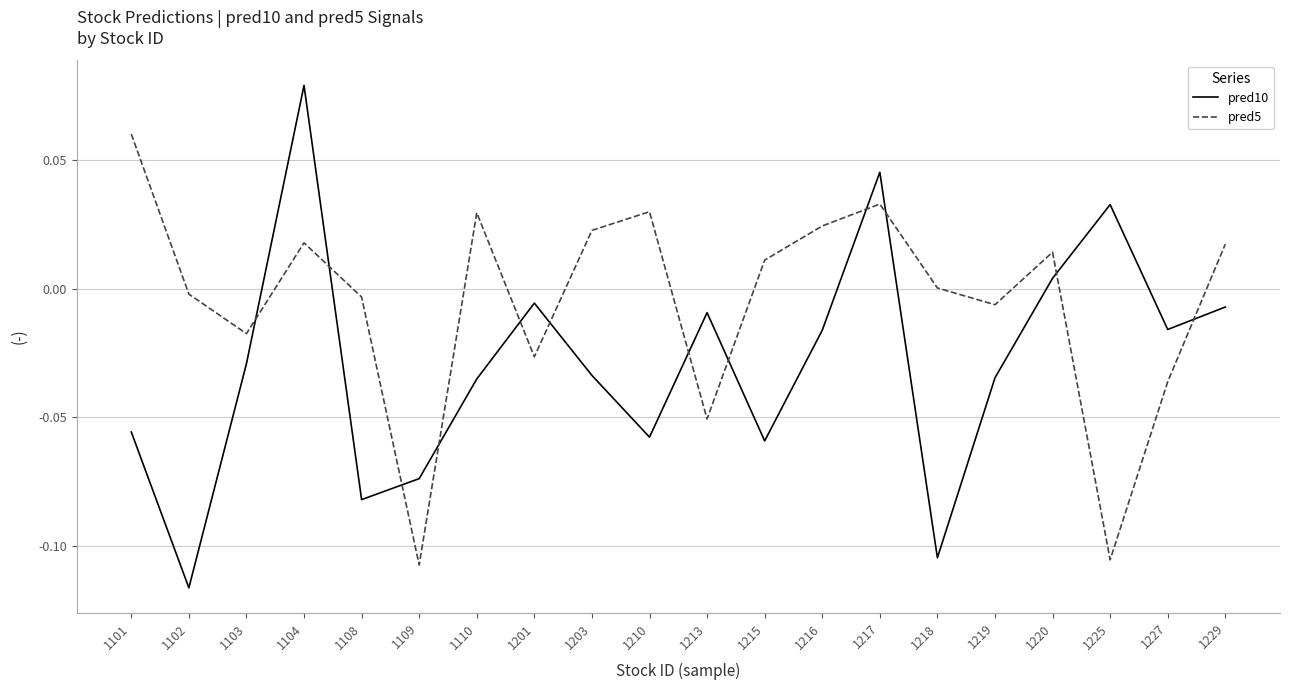

True or false: pred10 has more than 1 points higher than both neighbors.

True